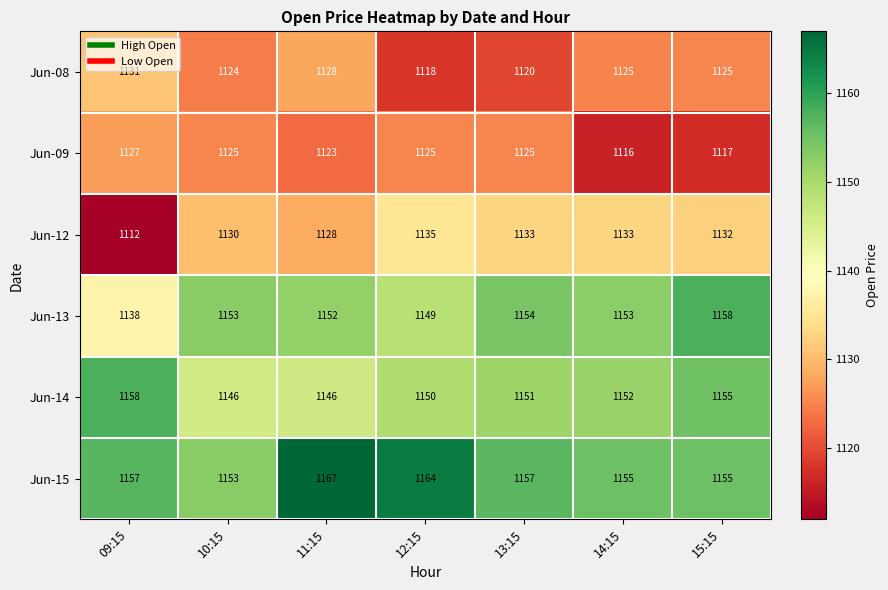

At how many categories does at least one series exceed 1136?

7